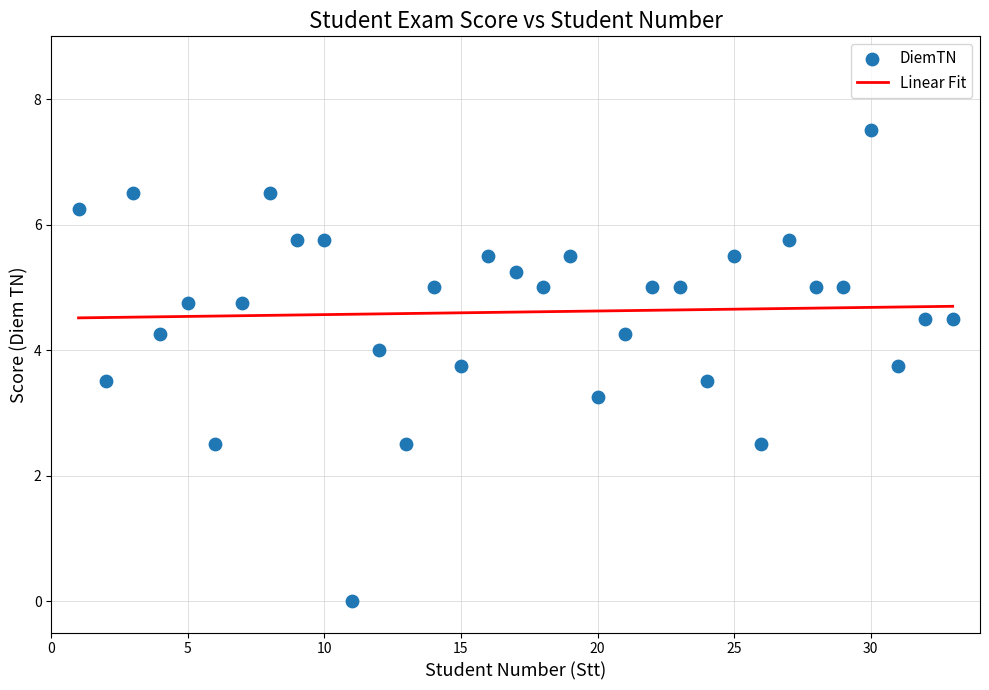

What is the range of Y values (max minus min)?

7.5